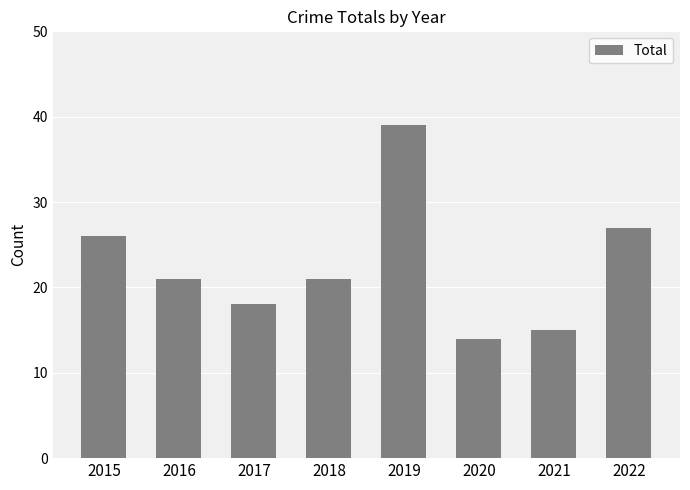

Are the bars grouped side by side (vs. stacked)?

No